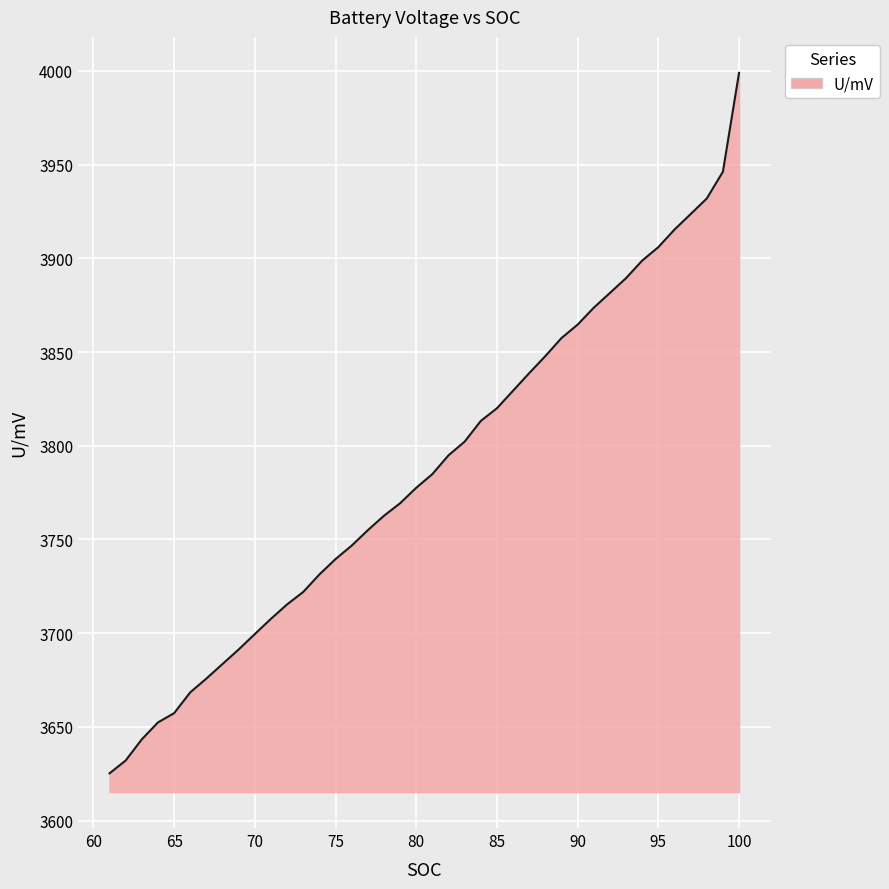

True or false: the data has more than 2 interior local peaks.

False